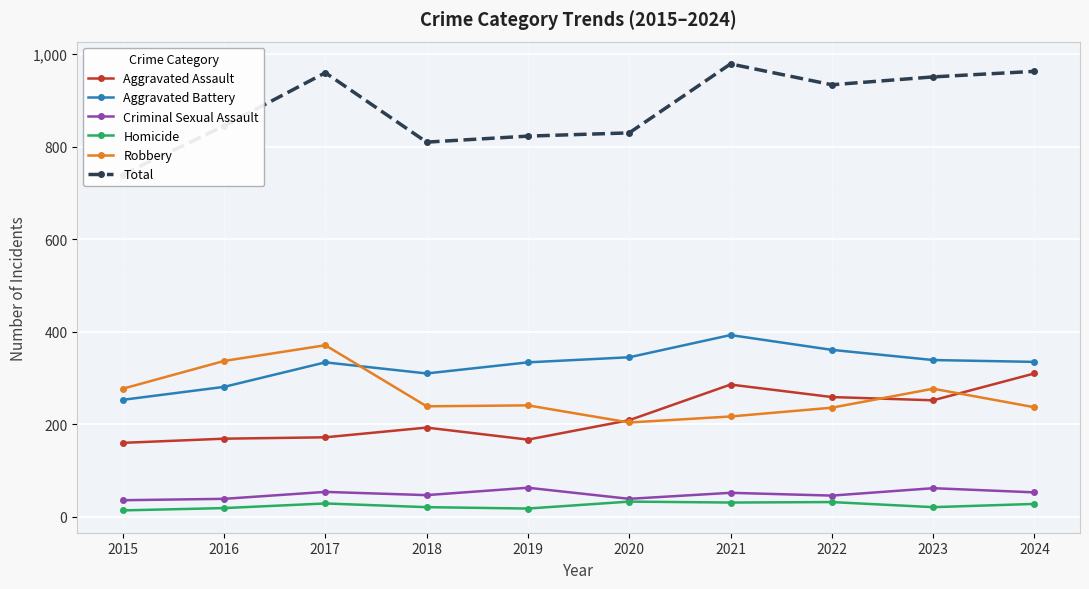

Reading right to left, extract all data points from this chart.

Aggravated Assault: 310	252	259	286	209	167	193	172	169	160
Aggravated Battery: 335	339	361	393	345	334	310	334	281	253
Criminal Sexual Assault: 53	62	46	52	39	63	47	54	39	36
Homicide: 28	21	32	31	33	18	21	29	19	14
Robbery: 237	277	236	217	204	241	239	371	337	277
Total: 963	951	934	979	830	823	810	960	845	740